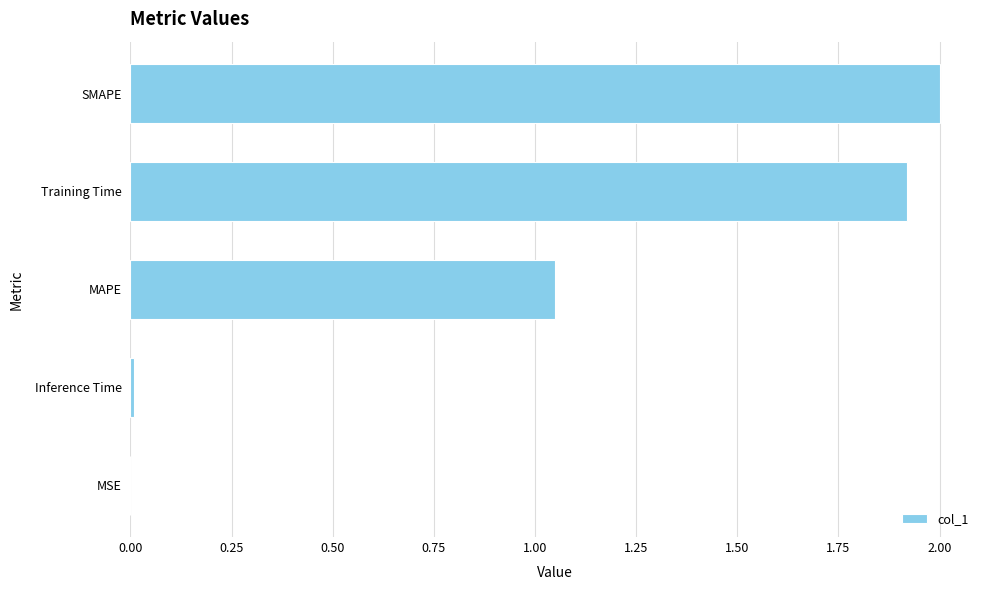

What is the sum of all values?

5.0